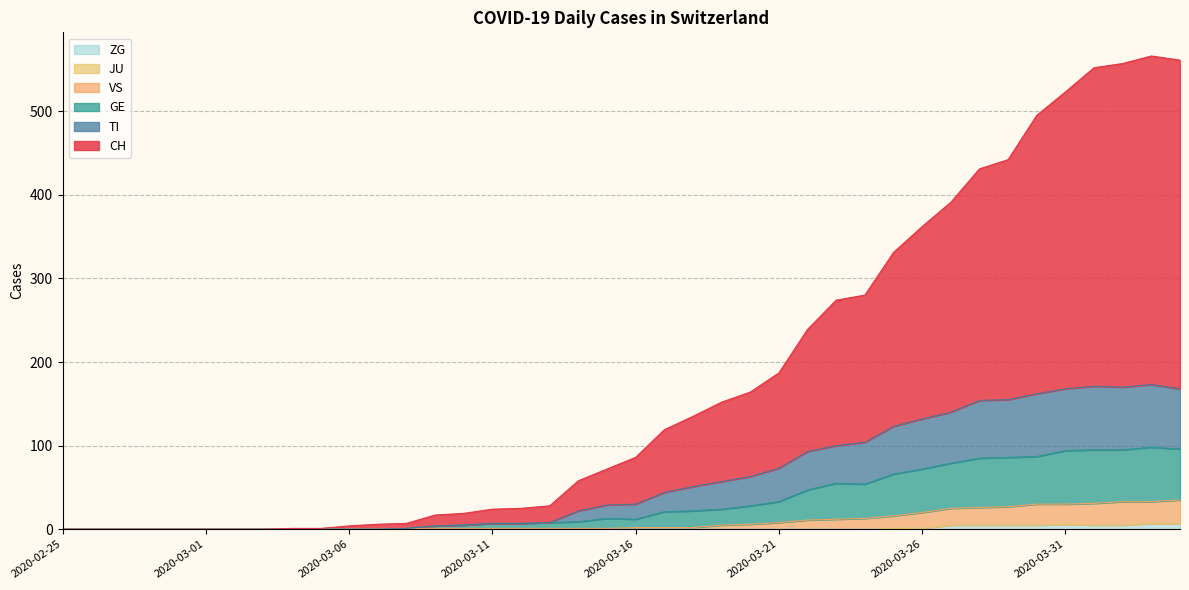

What is the label of the 31st point from the left?

2020-03-26